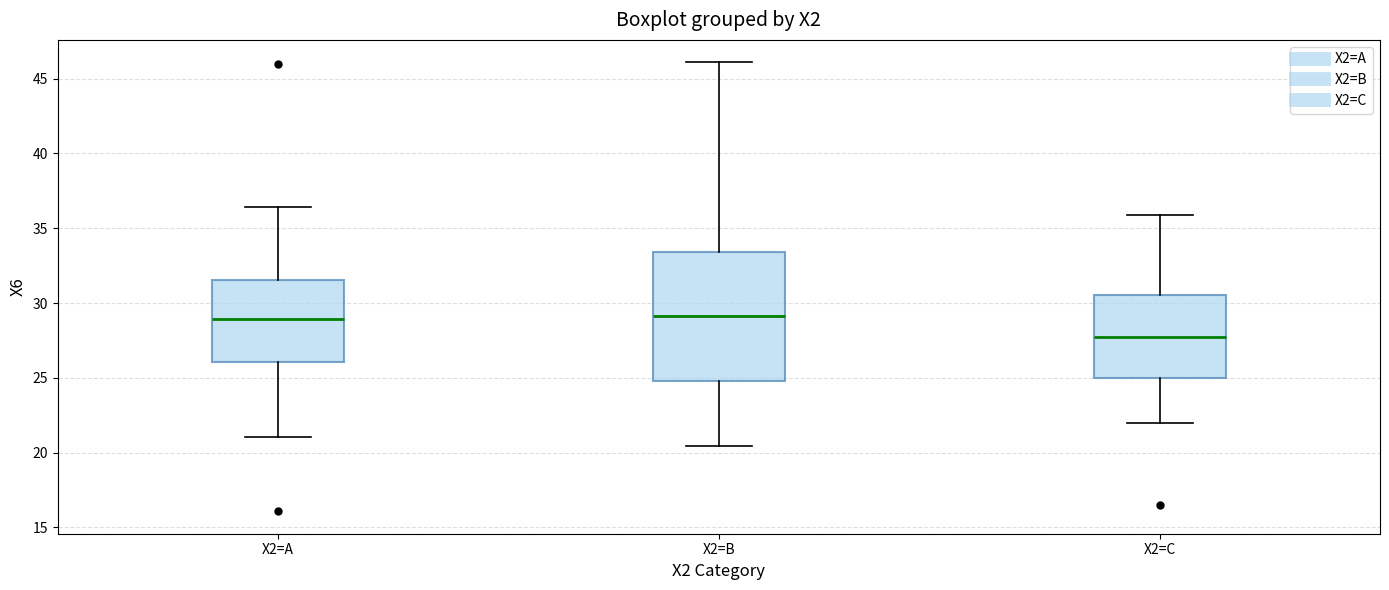

Reading left to right, read every box against the y-axis: the position of its median line, the range the box covers, and the ends of its whiskers. The values are not printed on the chart, so give them approximately, as read against the axis.

X2=A: median 29.0, box 26.0 to 31.5, whiskers 21.0 to 36.5
X2=B: median 29.0, box 25.0 to 33.5, whiskers 20.5 to 46.0
X2=C: median 28.0, box 25.0 to 30.5, whiskers 22.0 to 36.0